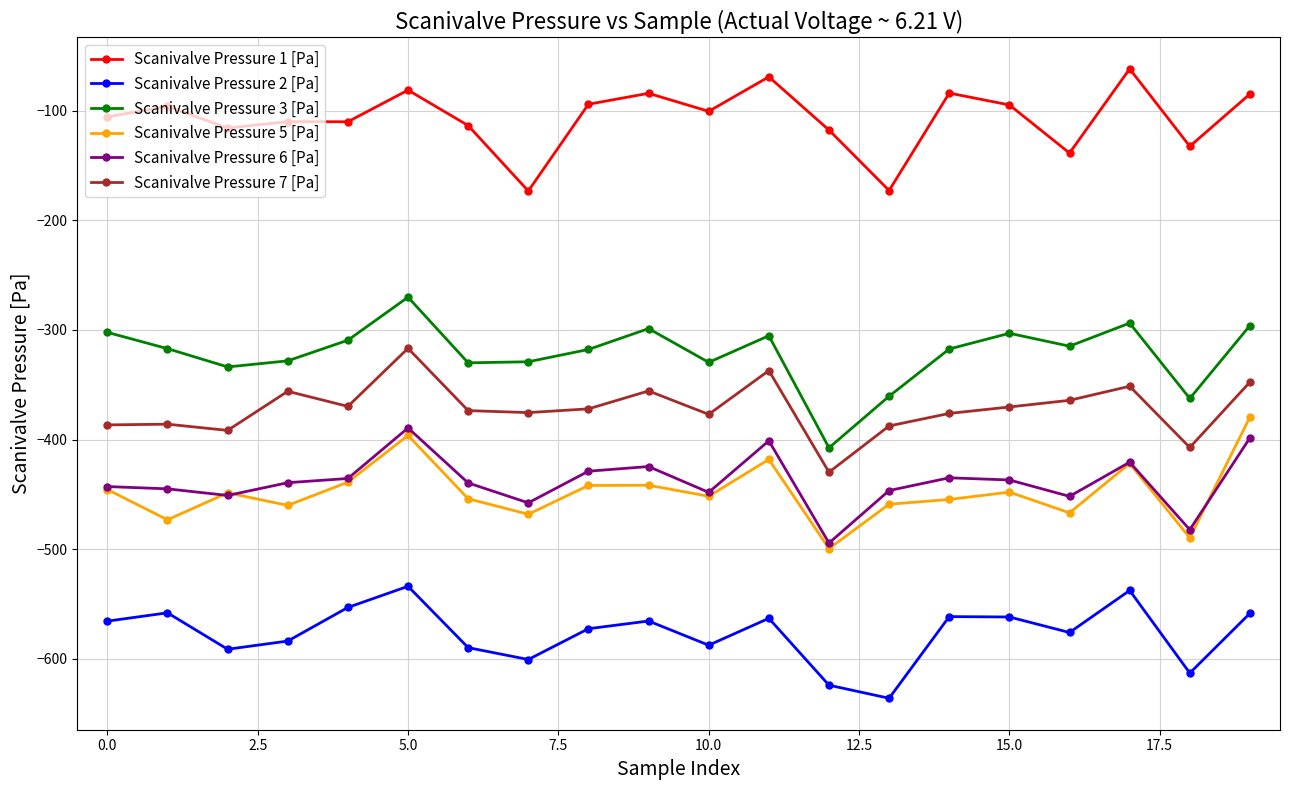

What is the minimum value for Scanivalve Pressure 5 [Pa]?

-499.5